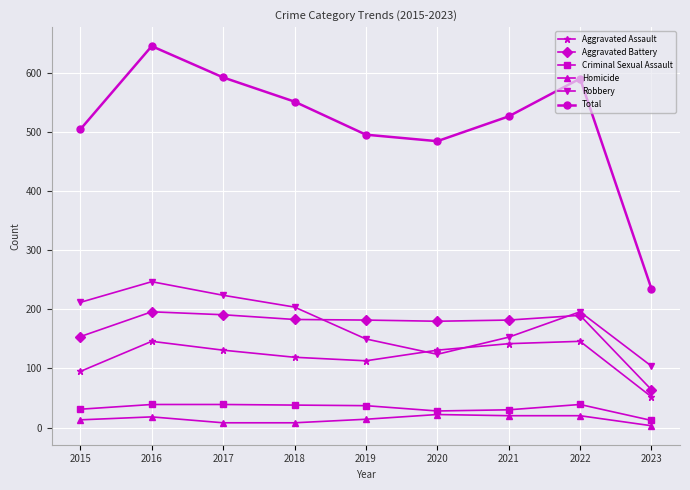

The Criminal Sexual Assault series shows 30 at 2021. True or false?

True